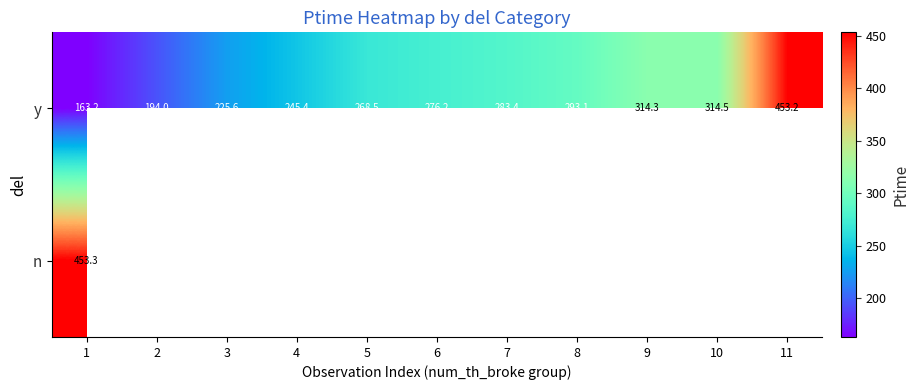

How many values in n are above zero?

1